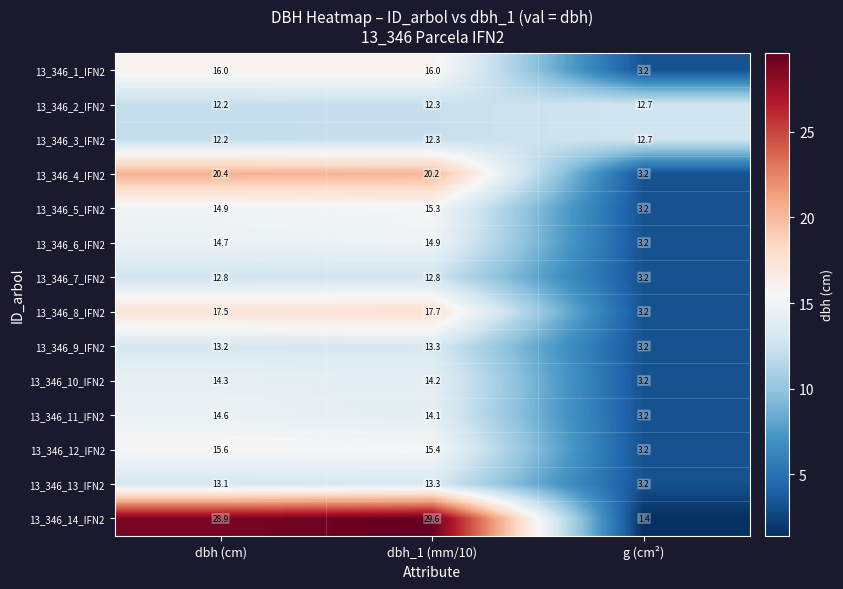

At which category is the sum across all series the highest?

dbh_1 (mm/10)